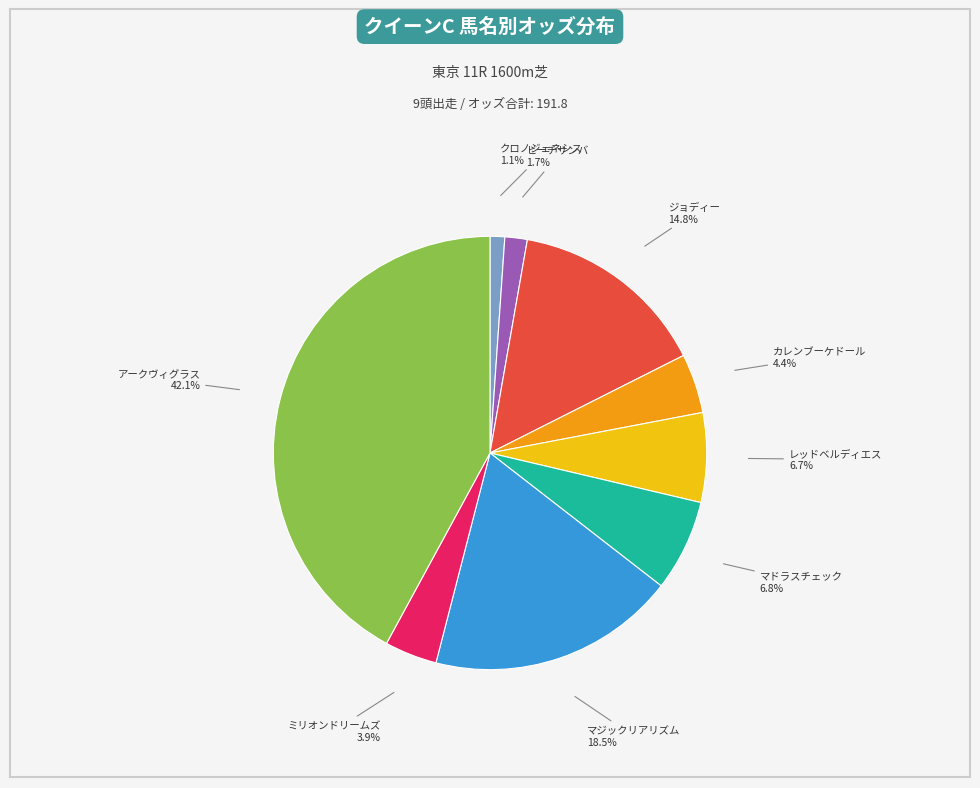

Is there any slice that represents more than half of the pie?

No